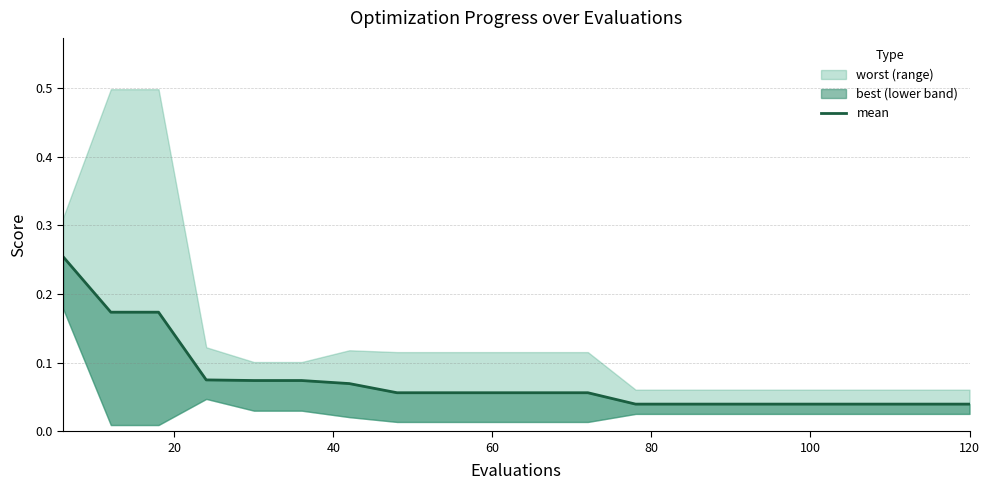

True or false: the data shows 0.1 at 60.

False